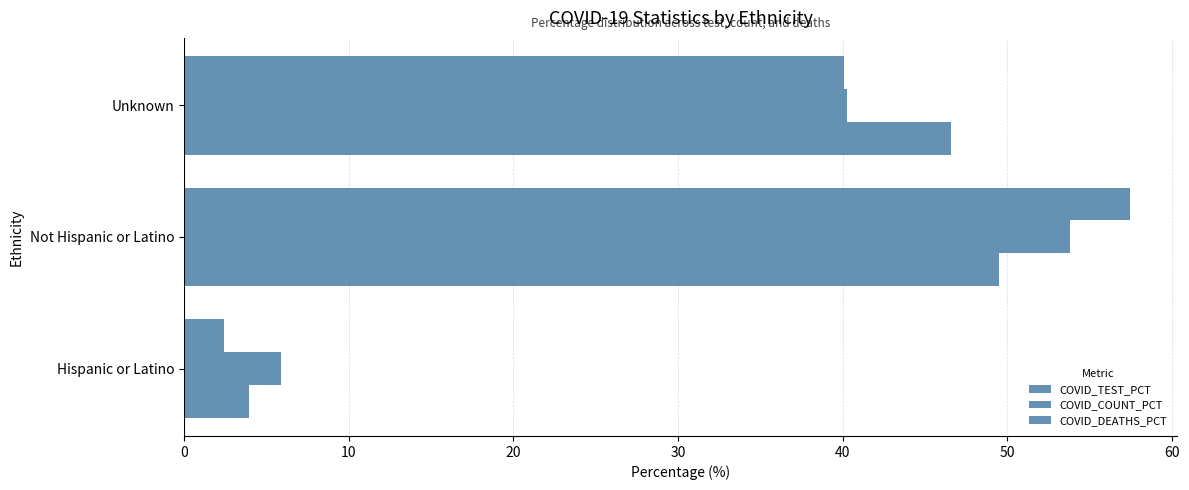

How many values in the COVID_TEST_PCT series are below 46?

1